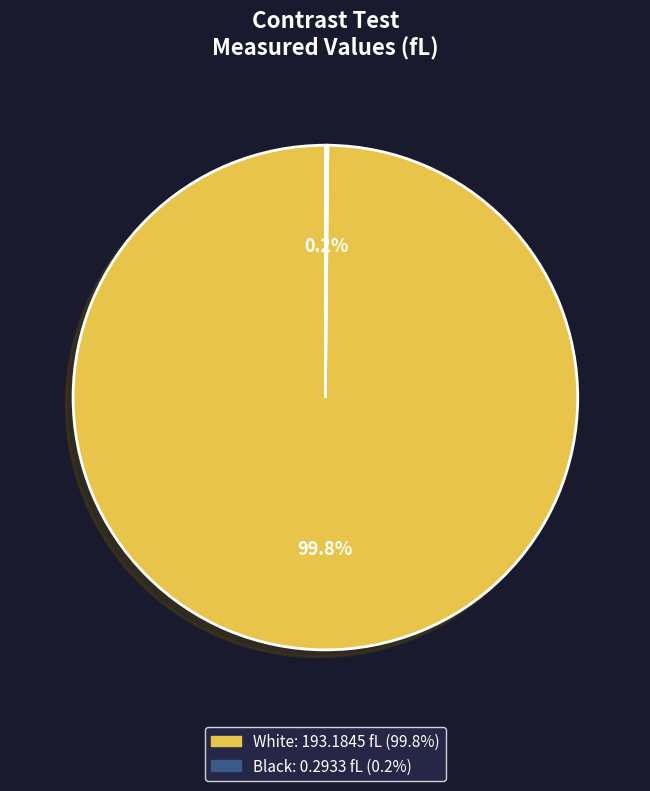

What percentage is NOT represented by White?

0.2%